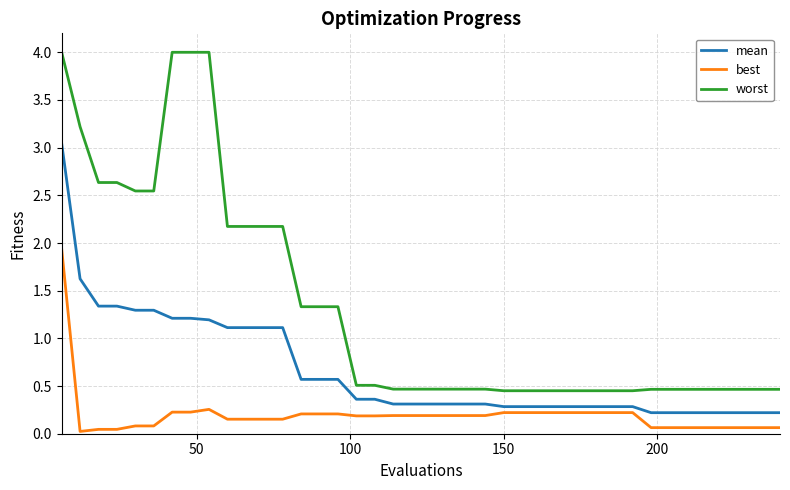

Rank the series by their average value, from highest to lowest.

worst, mean, best